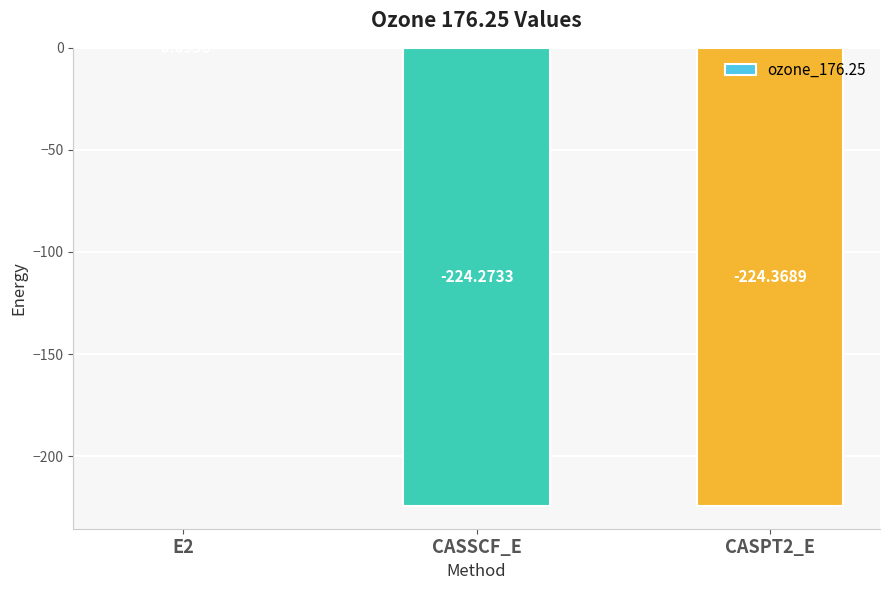

What is the change in value from E2 to CASPT2_E?

-224.3